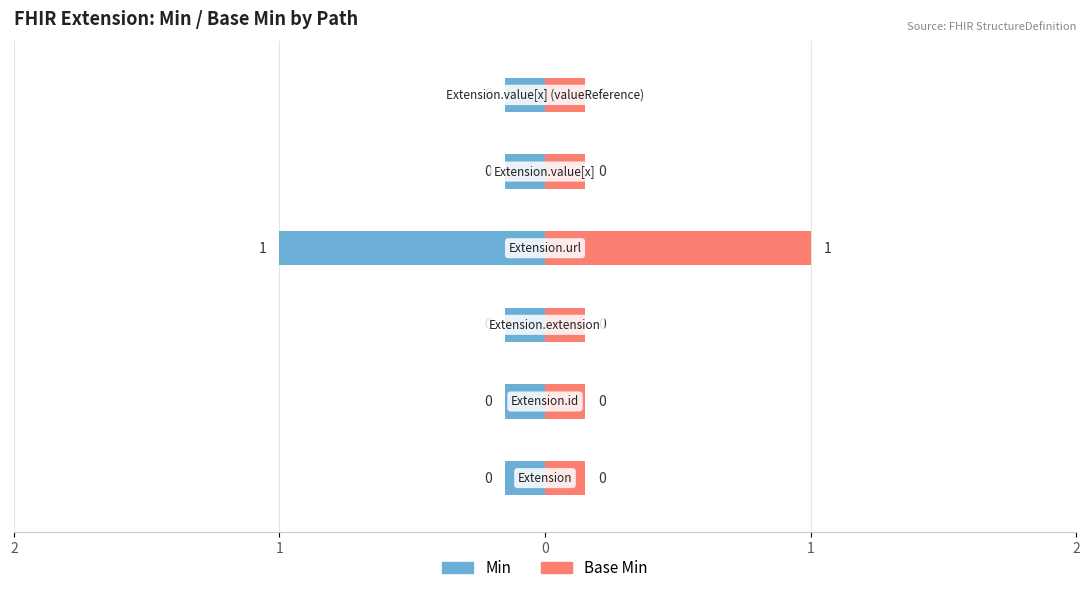

How many Base Min values are between 0 and 1?

6